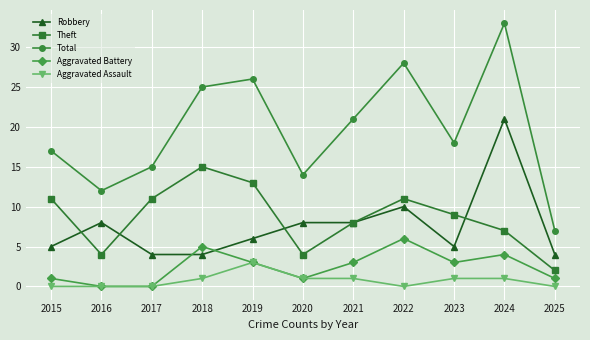

How many data points in Theft are less than 9?

5